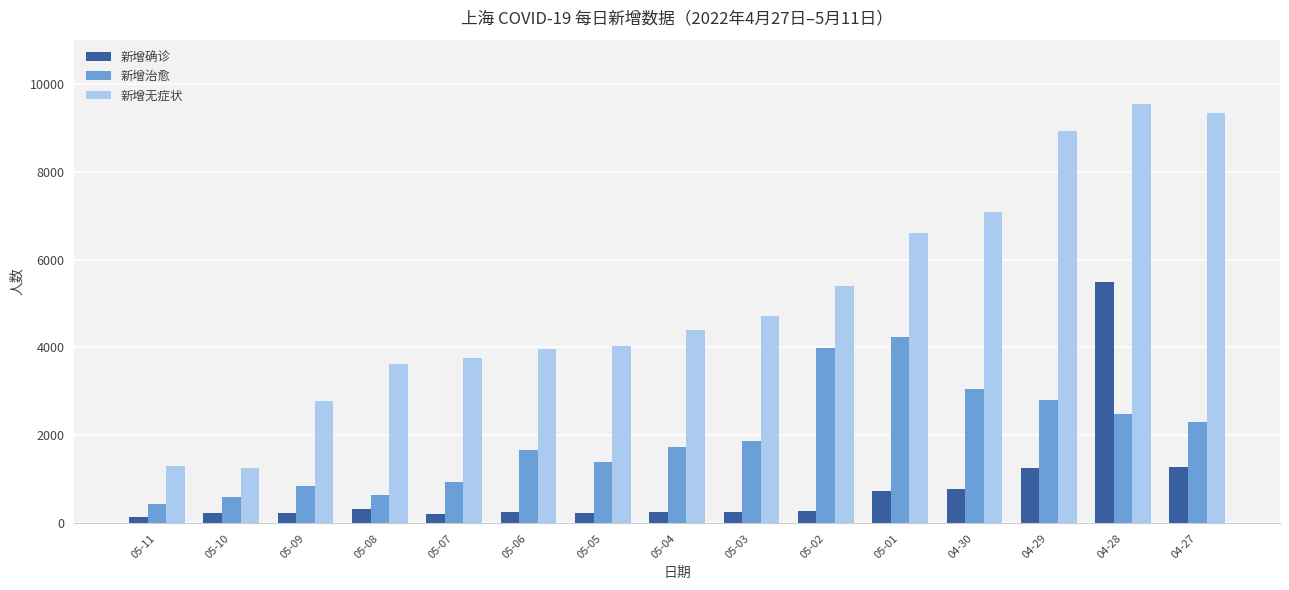

What is the spread (max minus min) of values at 05-09?

2546